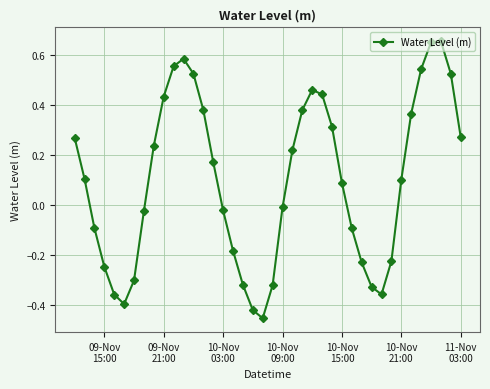

What is the difference between the maximum and second lowest values?

1.1